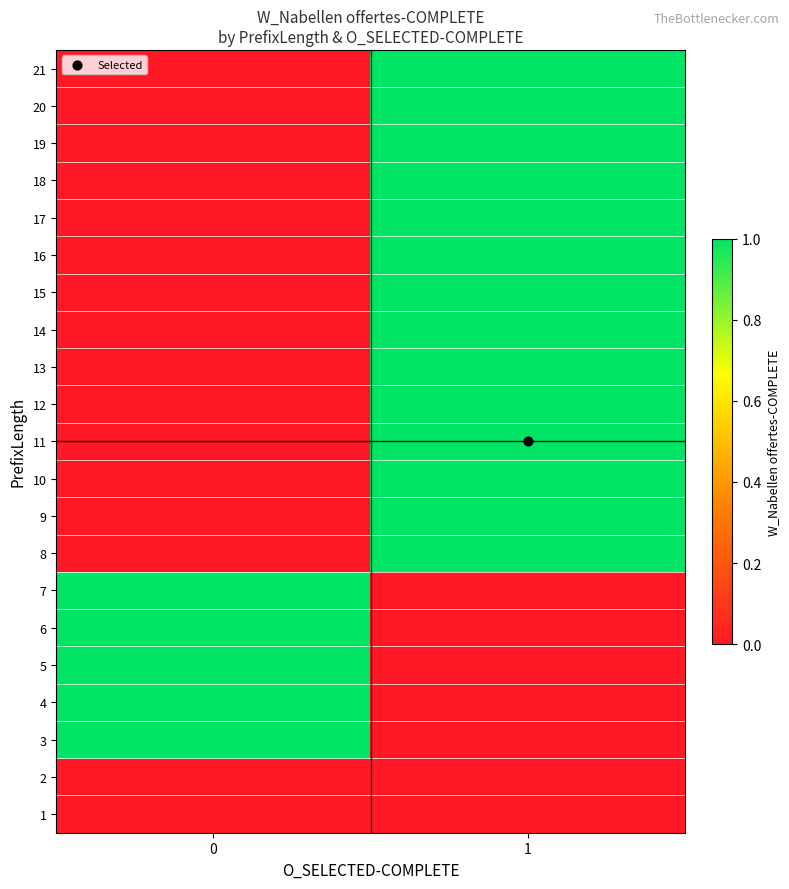

How many data points does each series have?

2